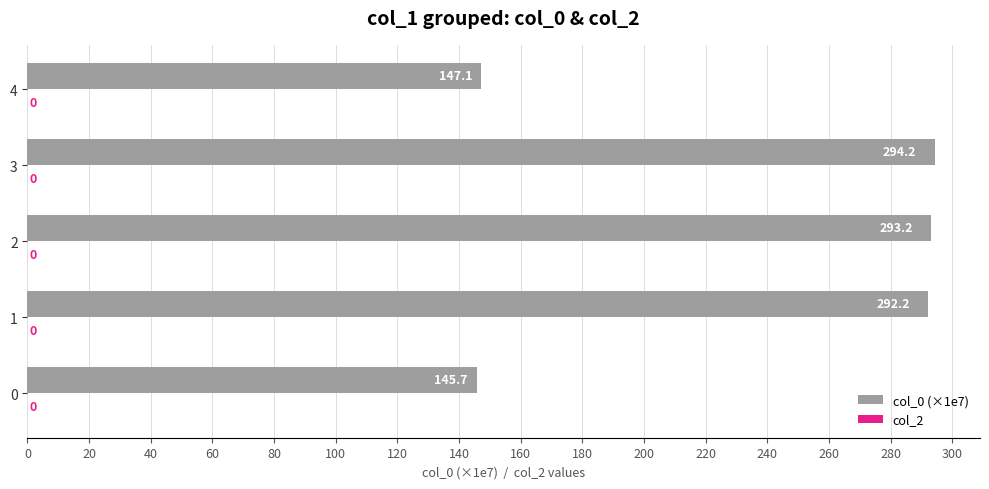

Approximately how many times larger is the value at 1 compared to 3?

1.0